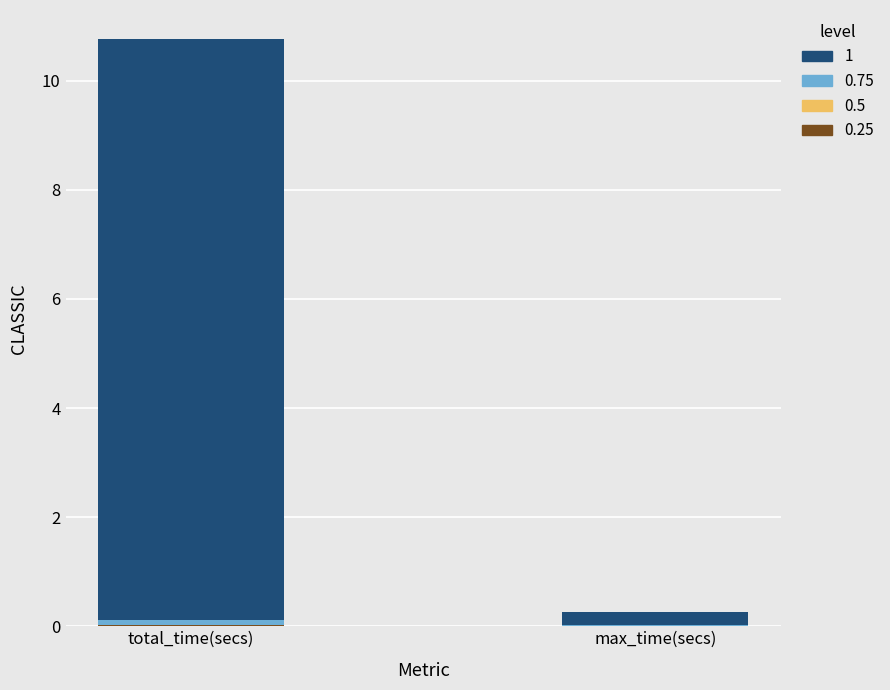

At which category is the sum across all series the highest?

total_time(secs)